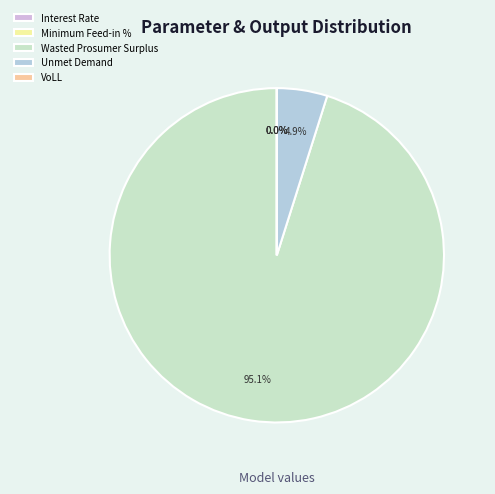

To the nearest percent, what is the difference between the Interest Rate and Unmet Demand slice percentages?

5%